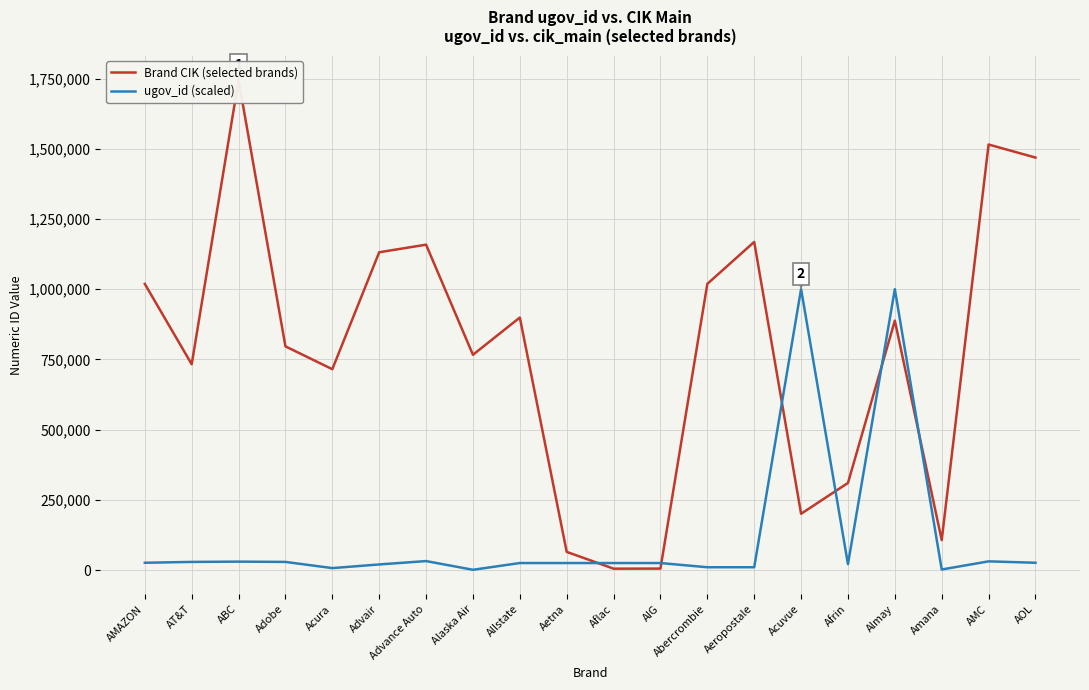

The value of Brand CIK (selected brands) at ABC is 2564702. True or false?

False